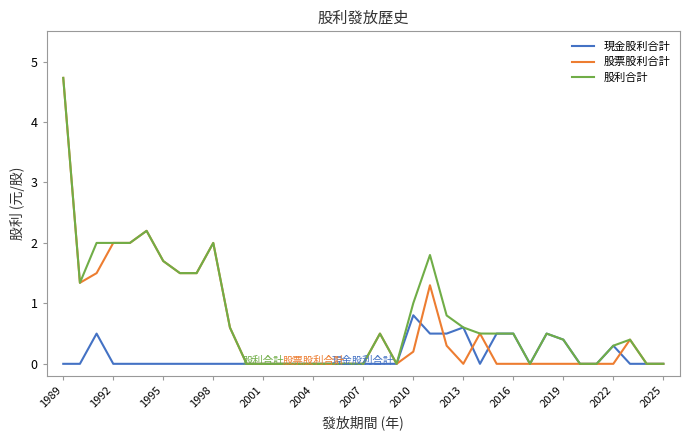

What is the value of the 股利合計 point at the 26th from the left?

0.5